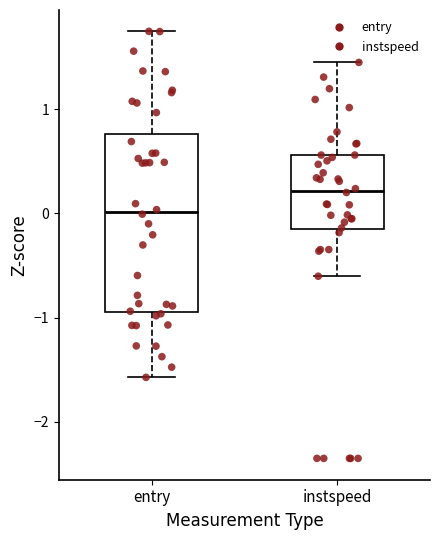

Reading left to right, read every box against the y-axis: the position of its median line, the range the box covers, and the ends of its whiskers. The values are not printed on the chart, so give them approximately, as read against the axis.

entry: median 0.0, box -0.9 to 0.8, whiskers -1.6 to 1.7
instspeed: median 0.2, box -0.2 to 0.6, whiskers -0.6 to 1.4